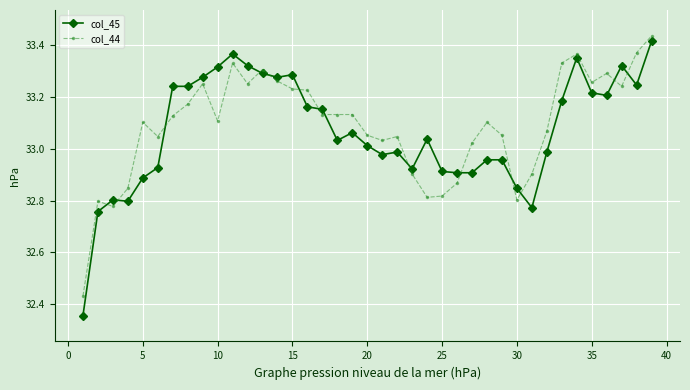

True or false: col_44 and col_45 cross at least once.

True